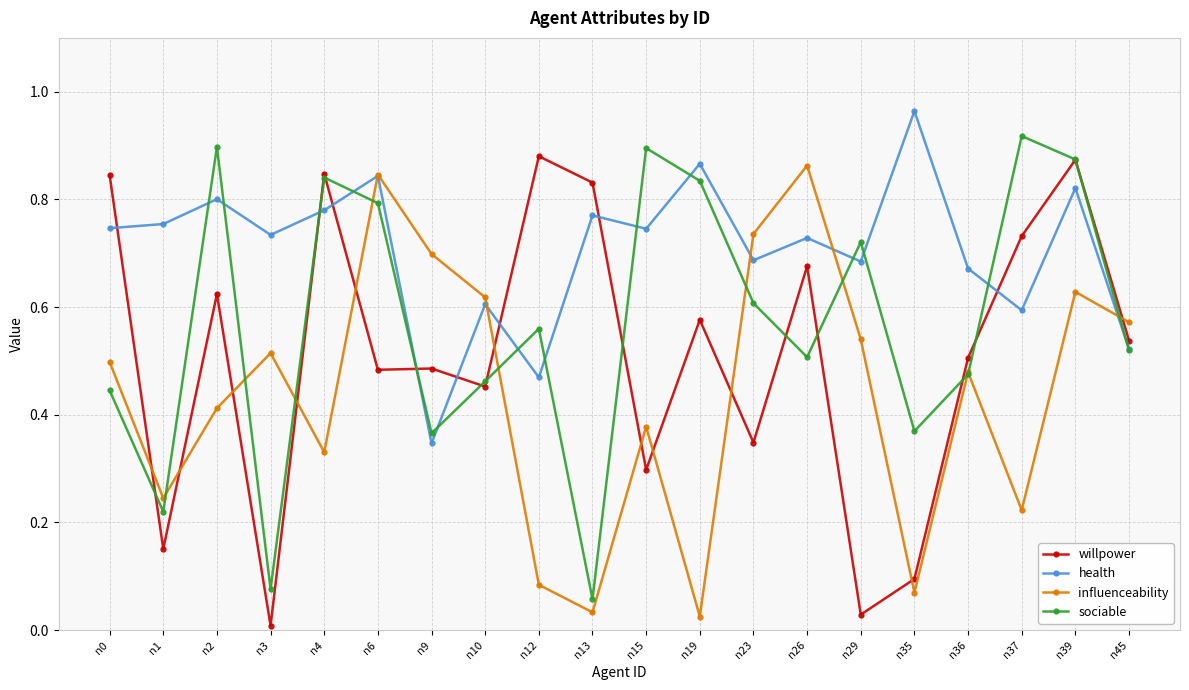

Which category has the highest value across all series?

n35